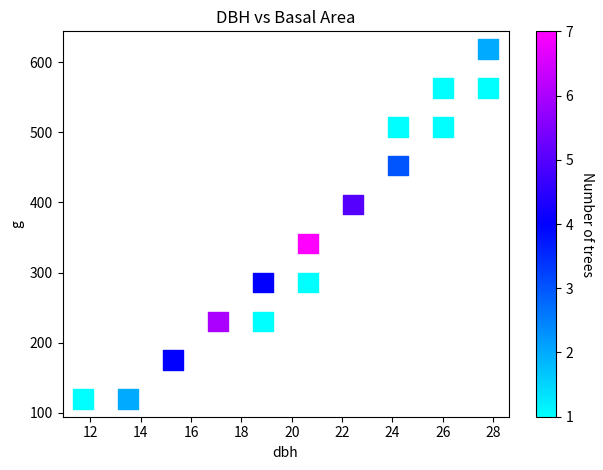

What is the range of X values (max minus min)?

16.1